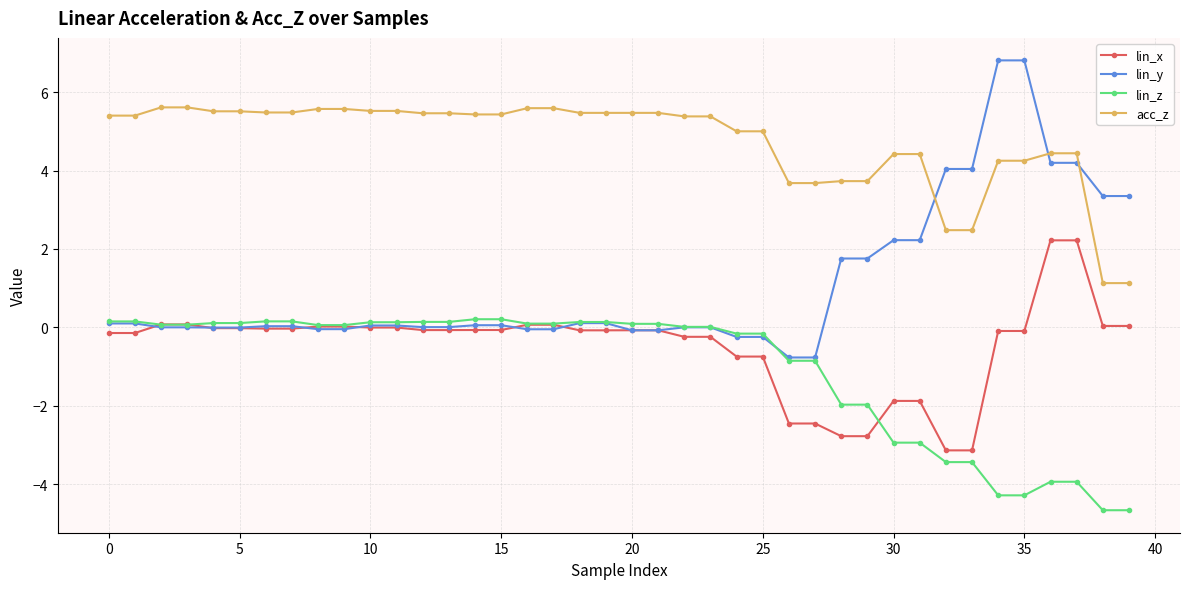

Which series has the largest total across all categories?

acc_z